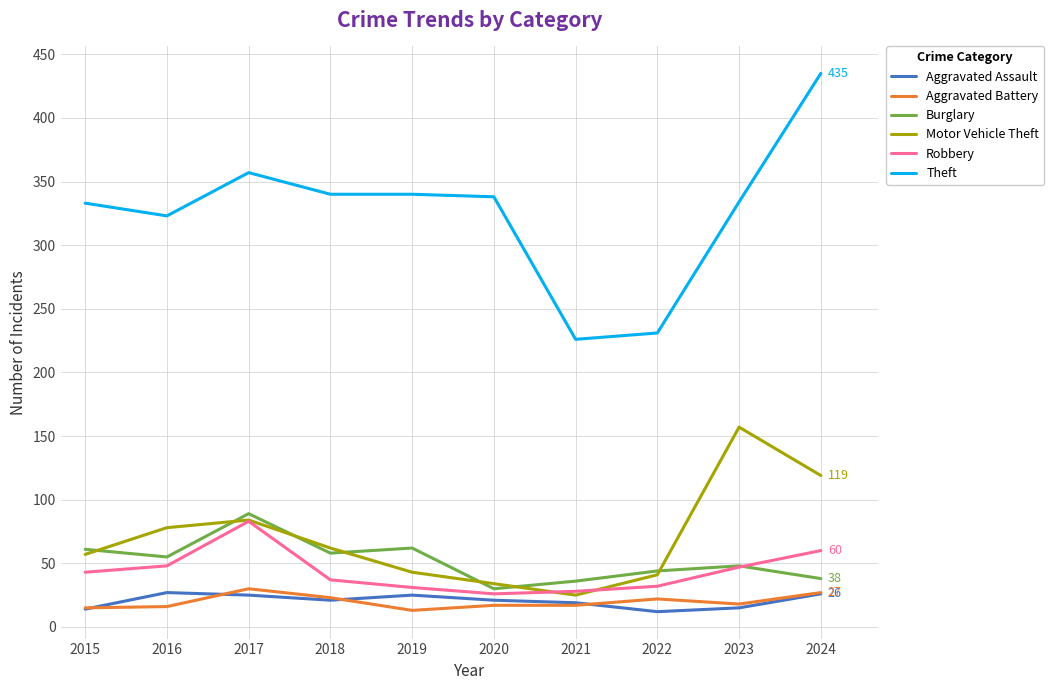

What is the sum of all Theft values?

3257